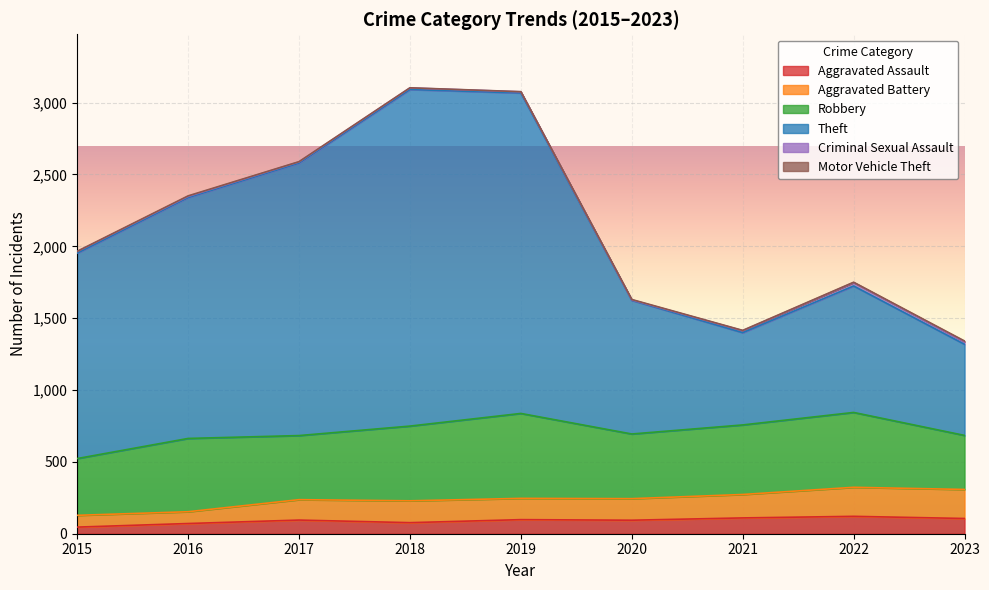

What is the value of the Aggravated Assault point at the 8th from the left?

121